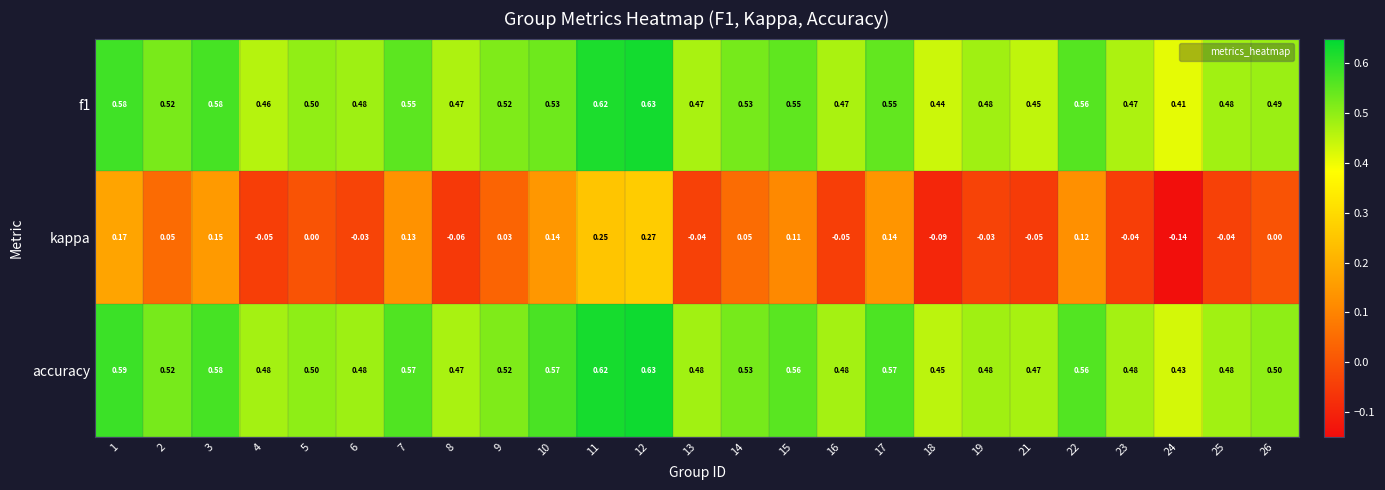

How many series are shown in this chart?

3